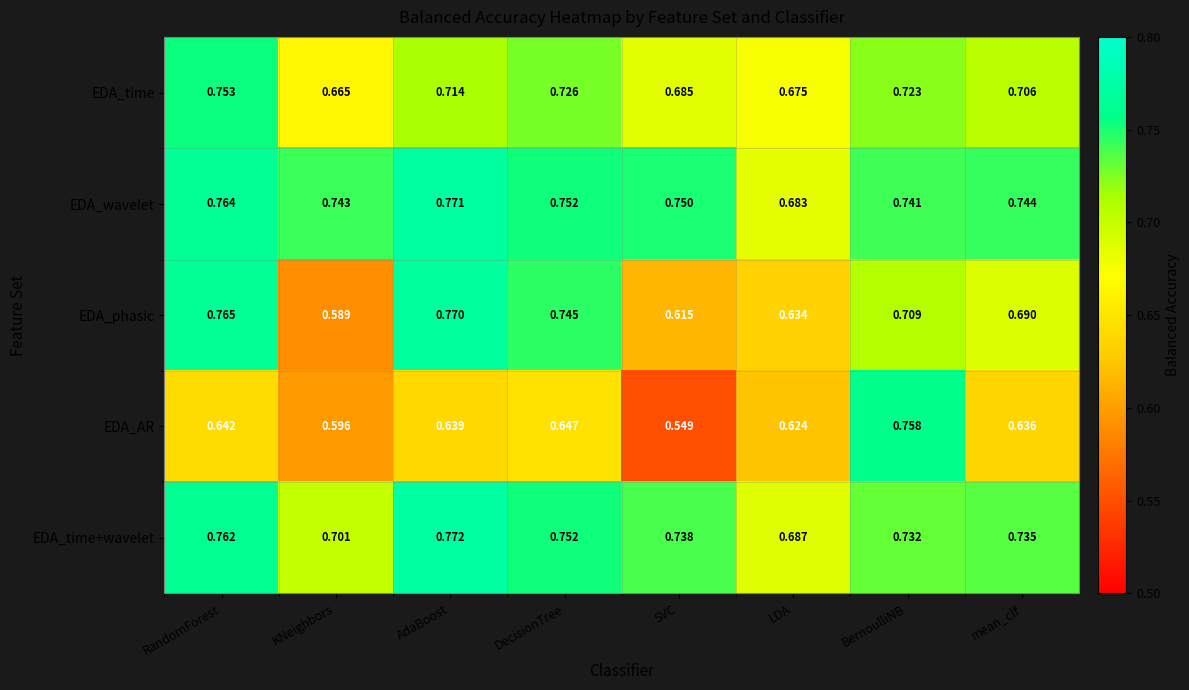

Count the number of categories in the chart.

8